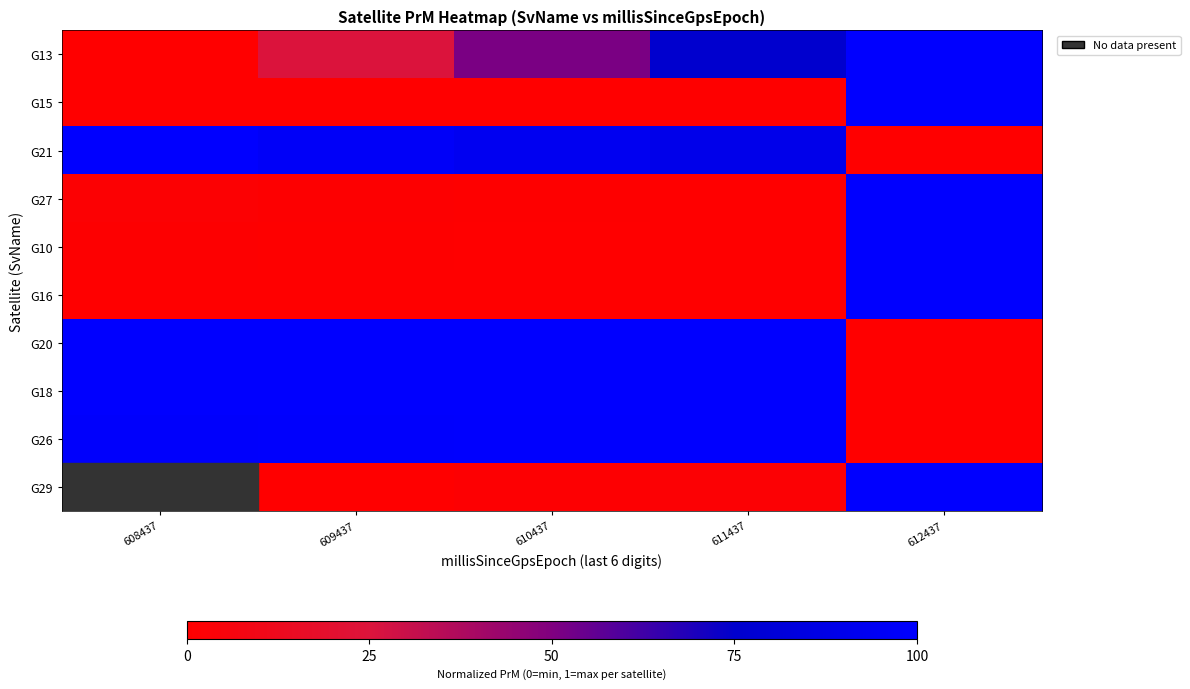

The value of G29 at 611437 is 0.0. True or false?

False